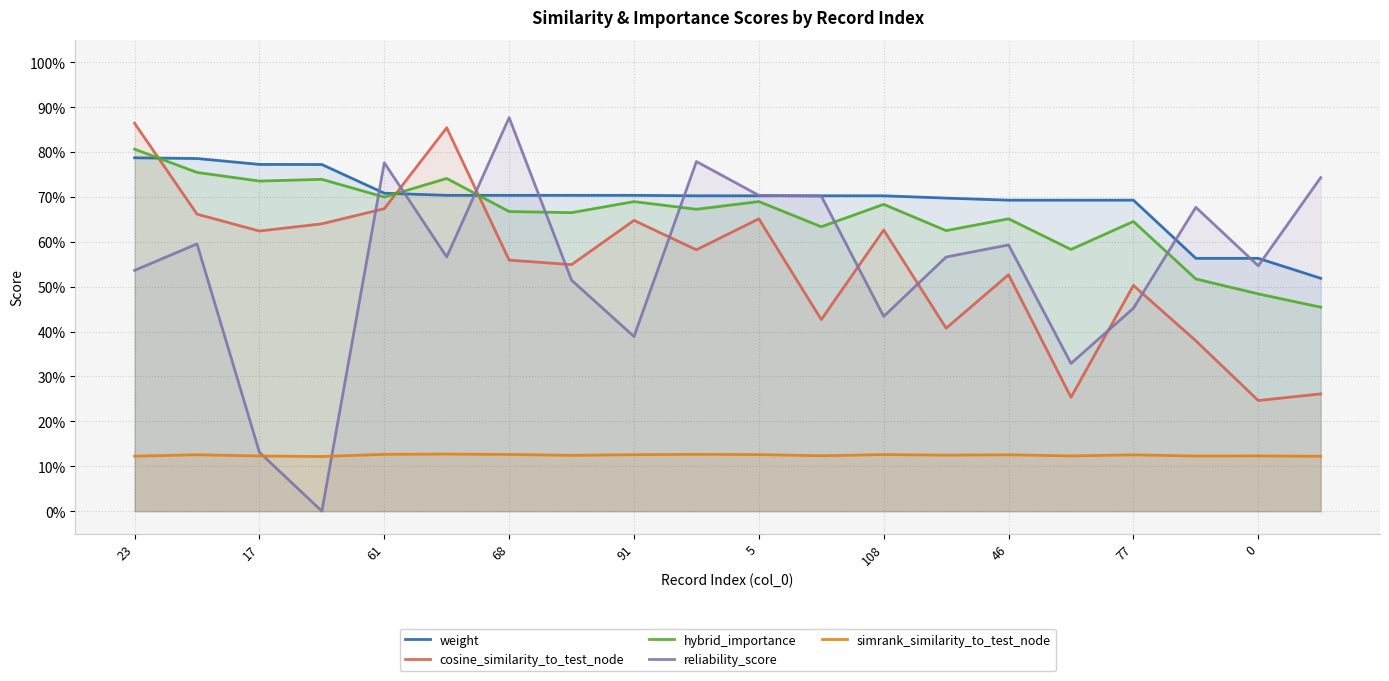

Where is hybrid_importance nearest to the value 0?

19